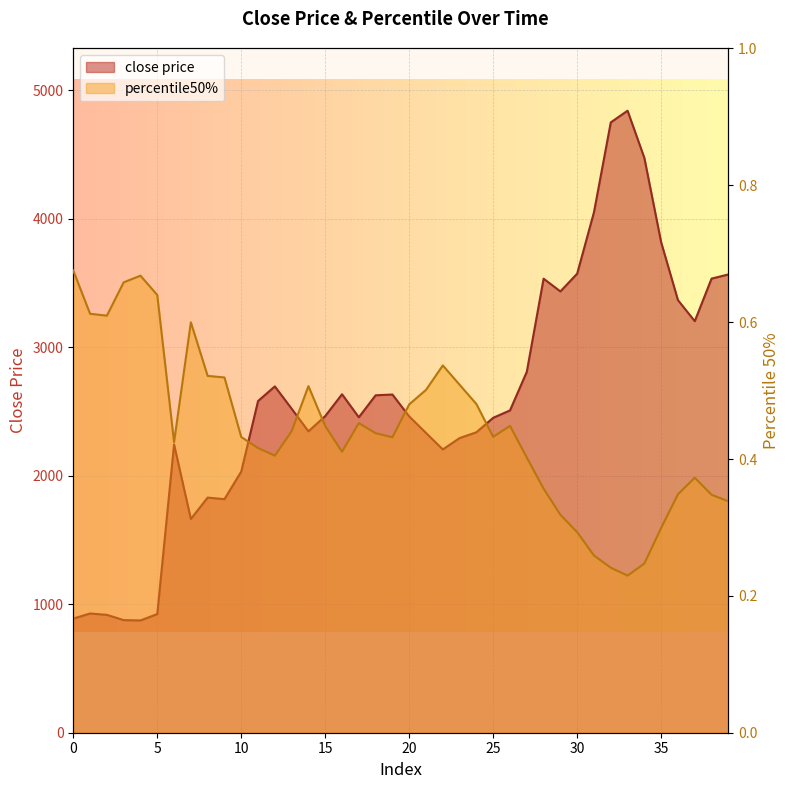

Which label corresponds to the largest value in the chart?

33